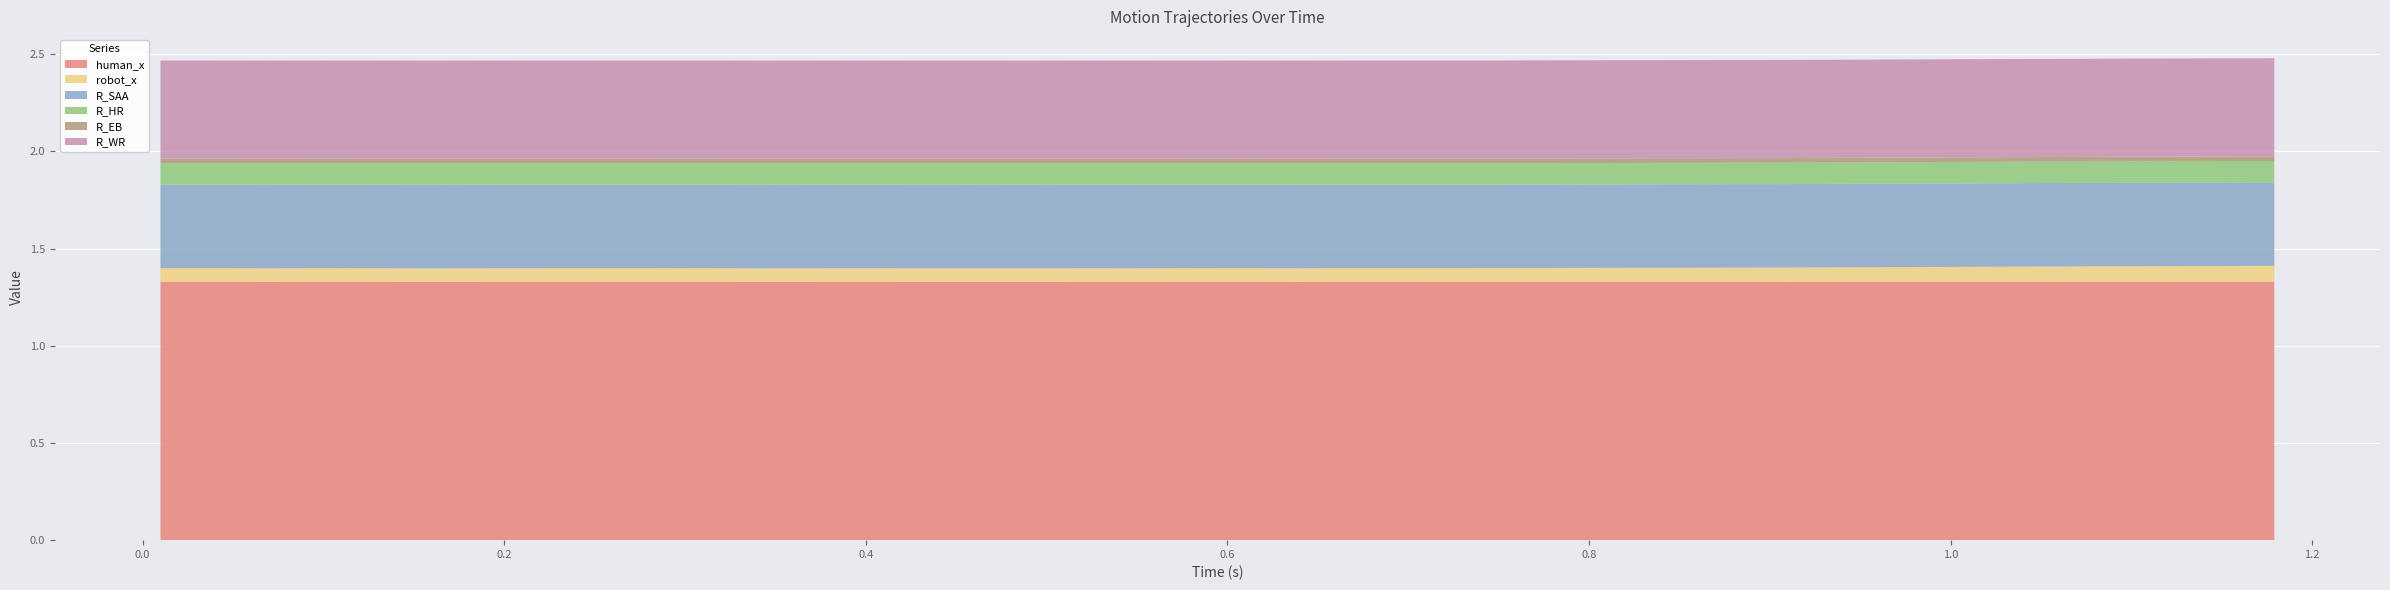

Reading left to right, transcribe all the data shown in this chart.

human_x: 0.00991201400756836=1.3	0.03905606269836426=1.3	0.0690450668334961=1.3	0.09904193878173828=1.3	0.12957000732421875=1.3	0.1590280532836914=1.3	0.18901896476745605=1.3	0.2190389633178711=1.3	0.25032997131347656=1.3	0.279055118560791=1.3	0.3090541362762451=1.3	0.3390469551086426=1.3	0.369157075881958=1.3	0.3990969657897949=1.3	0.4290609359741211=1.3	0.4590630531311035=1.3	0.48908400535583496=1.3	0.5190939903259277=1.3	0.5490429401397705=1.3	0.5790331363677979=1.3	0.6118581295013428=1.3	0.6390409469604492=1.3	0.6691200733184814=1.3	0.6990799903869629=1.3	0.7290480136871338=1.3	0.7590539455413818=1.3	0.7890350818634033=1.3	0.8190550804138184=1.3	0.8490259647369385=1.3	0.879025936126709=1.3	0.9090421199798584=1.3	0.9390299320220947=1.3	0.9690220355987549=1.3	0.9990429878234863=1.3	1.0290510654449463=1.3	1.0590410232543945=1.3	1.0890240669250488=1.3	1.1191380023956299=1.3	1.1490440368652344=1.3	1.1790220737457275=1.3
robot_x: 0.00991201400756836=0.1	0.03905606269836426=0.1	0.0690450668334961=0.1	0.09904193878173828=0.1	0.12957000732421875=0.1	0.1590280532836914=0.1	0.18901896476745605=0.1	0.2190389633178711=0.1	0.25032997131347656=0.1	0.279055118560791=0.1	0.3090541362762451=0.1	0.3390469551086426=0.1	0.369157075881958=0.1	0.3990969657897949=0.1	0.4290609359741211=0.1	0.4590630531311035=0.1	0.48908400535583496=0.1	0.5190939903259277=0.1	0.5490429401397705=0.1	0.5790331363677979=0.1	0.6118581295013428=0.1	0.6390409469604492=0.1	0.6691200733184814=0.1	0.6990799903869629=0.1	0.7290480136871338=0.1	0.7590539455413818=0.1	0.7890350818634033=0.1	0.8190550804138184=0.1	0.8490259647369385=0.1	0.879025936126709=0.1	0.9090421199798584=0.1	0.9390299320220947=0.1	0.9690220355987549=0.1	0.9990429878234863=0.1	1.0290510654449463=0.1	1.0590410232543945=0.1	1.0890240669250488=0.1	1.1191380023956299=0.1	1.1490440368652344=0.1	1.1790220737457275=0.1
R_SAA: 0.00991201400756836=0.4	0.03905606269836426=0.4	0.0690450668334961=0.4	0.09904193878173828=0.4	0.12957000732421875=0.4	0.1590280532836914=0.4	0.18901896476745605=0.4	0.2190389633178711=0.4	0.25032997131347656=0.4	0.279055118560791=0.4	0.3090541362762451=0.4	0.3390469551086426=0.4	0.369157075881958=0.4	0.3990969657897949=0.4	0.4290609359741211=0.4	0.4590630531311035=0.4	0.48908400535583496=0.4	0.5190939903259277=0.4	0.5490429401397705=0.4	0.5790331363677979=0.4	0.6118581295013428=0.4	0.6390409469604492=0.4	0.6691200733184814=0.4	0.6990799903869629=0.4	0.7290480136871338=0.4	0.7590539455413818=0.4	0.7890350818634033=0.4	0.8190550804138184=0.4	0.8490259647369385=0.4	0.879025936126709=0.4	0.9090421199798584=0.4	0.9390299320220947=0.4	0.9690220355987549=0.4	0.9990429878234863=0.4	1.0290510654449463=0.4	1.0590410232543945=0.4	1.0890240669250488=0.4	1.1191380023956299=0.4	1.1490440368652344=0.4	1.1790220737457275=0.4
R_HR: 0.00991201400756836=0.1	0.03905606269836426=0.1	0.0690450668334961=0.1	0.09904193878173828=0.1	0.12957000732421875=0.1	0.1590280532836914=0.1	0.18901896476745605=0.1	0.2190389633178711=0.1	0.25032997131347656=0.1	0.279055118560791=0.1	0.3090541362762451=0.1	0.3390469551086426=0.1	0.369157075881958=0.1	0.3990969657897949=0.1	0.4290609359741211=0.1	0.4590630531311035=0.1	0.48908400535583496=0.1	0.5190939903259277=0.1	0.5490429401397705=0.1	0.5790331363677979=0.1	0.6118581295013428=0.1	0.6390409469604492=0.1	0.6691200733184814=0.1	0.6990799903869629=0.1	0.7290480136871338=0.1	0.7590539455413818=0.1	0.7890350818634033=0.1	0.8190550804138184=0.1	0.8490259647369385=0.1	0.879025936126709=0.1	0.9090421199798584=0.1	0.9390299320220947=0.1	0.9690220355987549=0.1	0.9990429878234863=0.1	1.0290510654449463=0.1	1.0590410232543945=0.1	1.0890240669250488=0.1	1.1191380023956299=0.1	1.1490440368652344=0.1	1.1790220737457275=0.1
R_EB: 0.00991201400756836=0.0	0.03905606269836426=0.0	0.0690450668334961=0.0	0.09904193878173828=0.0	0.12957000732421875=0.0	0.1590280532836914=0.0	0.18901896476745605=0.0	0.2190389633178711=0.0	0.25032997131347656=0.0	0.279055118560791=0.0	0.3090541362762451=0.0	0.3390469551086426=0.0	0.369157075881958=0.0	0.3990969657897949=0.0	0.4290609359741211=0.0	0.4590630531311035=0.0	0.48908400535583496=0.0	0.5190939903259277=0.0	0.5490429401397705=0.0	0.5790331363677979=0.0	0.6118581295013428=0.0	0.6390409469604492=0.0	0.6691200733184814=0.0	0.6990799903869629=0.0	0.7290480136871338=0.0	0.7590539455413818=0.0	0.7890350818634033=0.0	0.8190550804138184=0.0	0.8490259647369385=0.0	0.879025936126709=0.0	0.9090421199798584=0.0	0.9390299320220947=0.0	0.9690220355987549=0.0	0.9990429878234863=0.0	1.0290510654449463=0.0	1.0590410232543945=0.0	1.0890240669250488=0.0	1.1191380023956299=0.0	1.1490440368652344=0.0	1.1790220737457275=0.0
R_WR: 0.00991201400756836=0.5	0.03905606269836426=0.5	0.0690450668334961=0.5	0.09904193878173828=0.5	0.12957000732421875=0.5	0.1590280532836914=0.5	0.18901896476745605=0.5	0.2190389633178711=0.5	0.25032997131347656=0.5	0.279055118560791=0.5	0.3090541362762451=0.5	0.3390469551086426=0.5	0.369157075881958=0.5	0.3990969657897949=0.5	0.4290609359741211=0.5	0.4590630531311035=0.5	0.48908400535583496=0.5	0.5190939903259277=0.5	0.5490429401397705=0.5	0.5790331363677979=0.5	0.6118581295013428=0.5	0.6390409469604492=0.5	0.6691200733184814=0.5	0.6990799903869629=0.5	0.7290480136871338=0.5	0.7590539455413818=0.5	0.7890350818634033=0.5	0.8190550804138184=0.5	0.8490259647369385=0.5	0.879025936126709=0.5	0.9090421199798584=0.5	0.9390299320220947=0.5	0.9690220355987549=0.5	0.9990429878234863=0.5	1.0290510654449463=0.5	1.0590410232543945=0.5	1.0890240669250488=0.5	1.1191380023956299=0.5	1.1490440368652344=0.5	1.1790220737457275=0.5